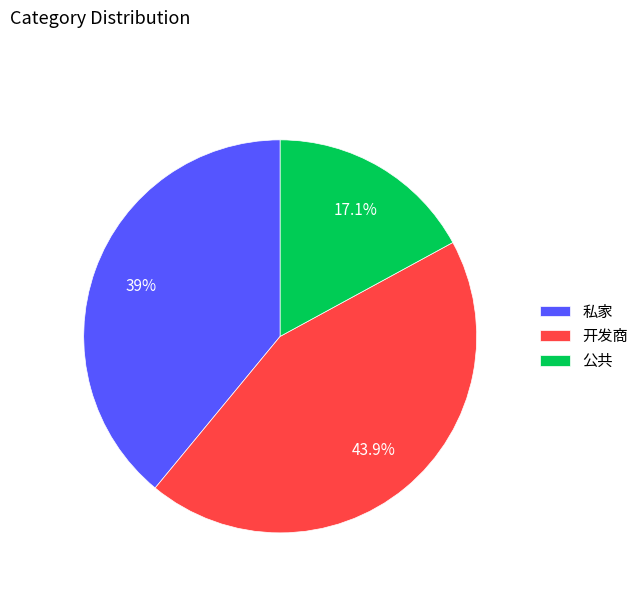

Combined, what portion of the pie is 公共 and 私家?

56.1%